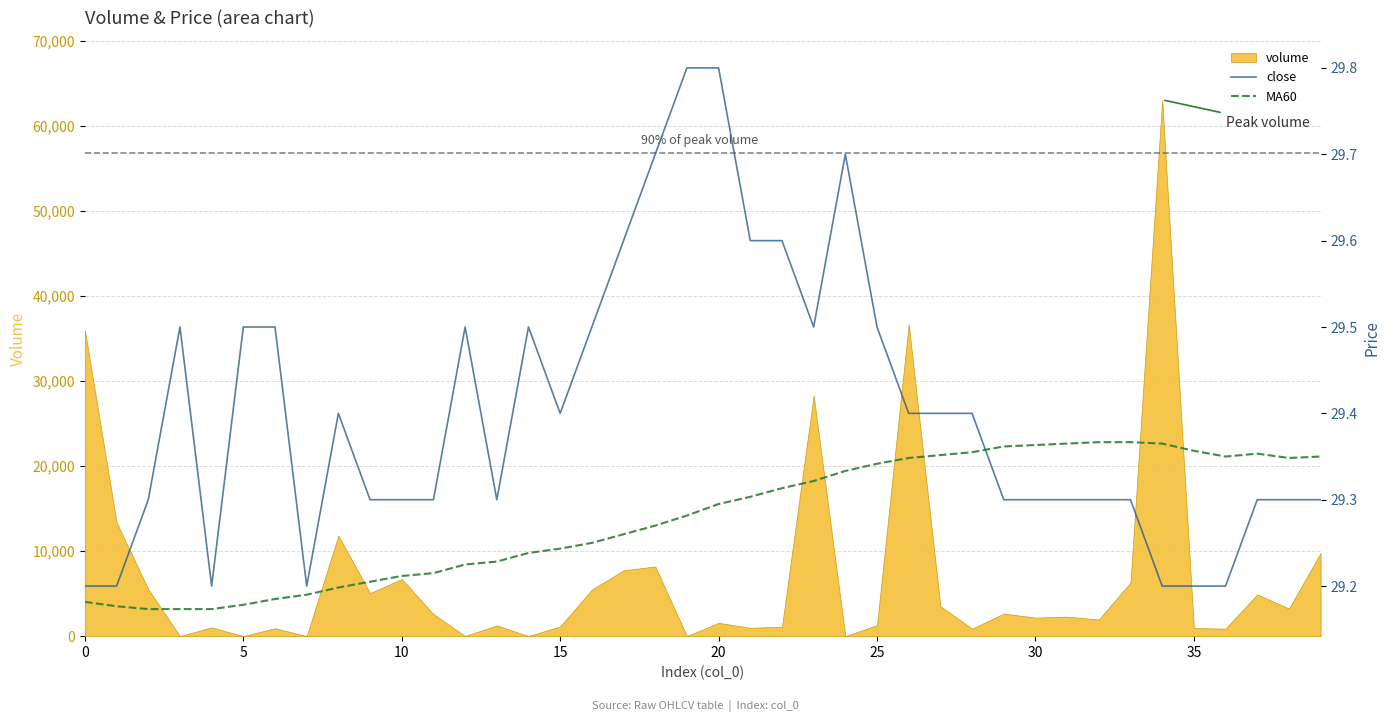

The value of close at 35 is 29.2. True or false?

True